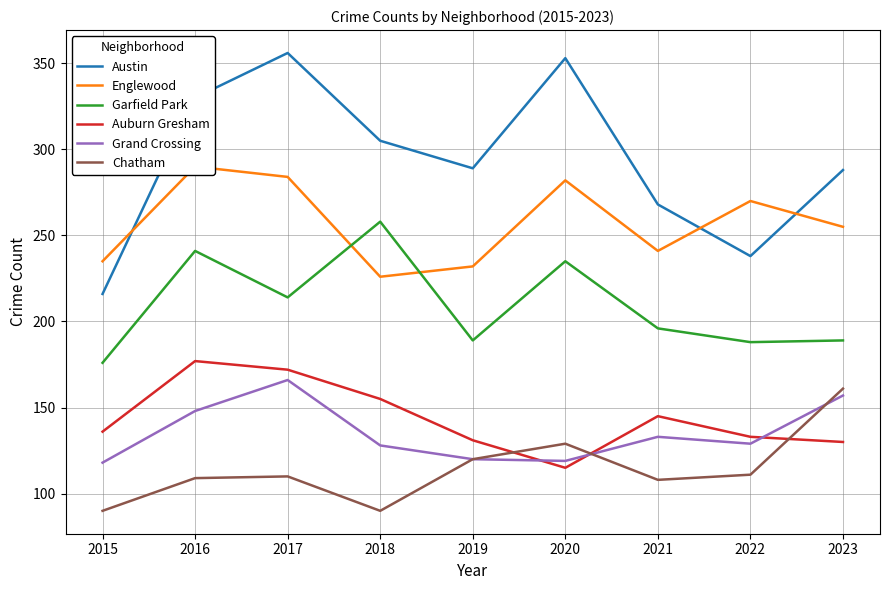

Is the value of Grand Crossing at 2019 greater than the value of Englewood at 2021?

No